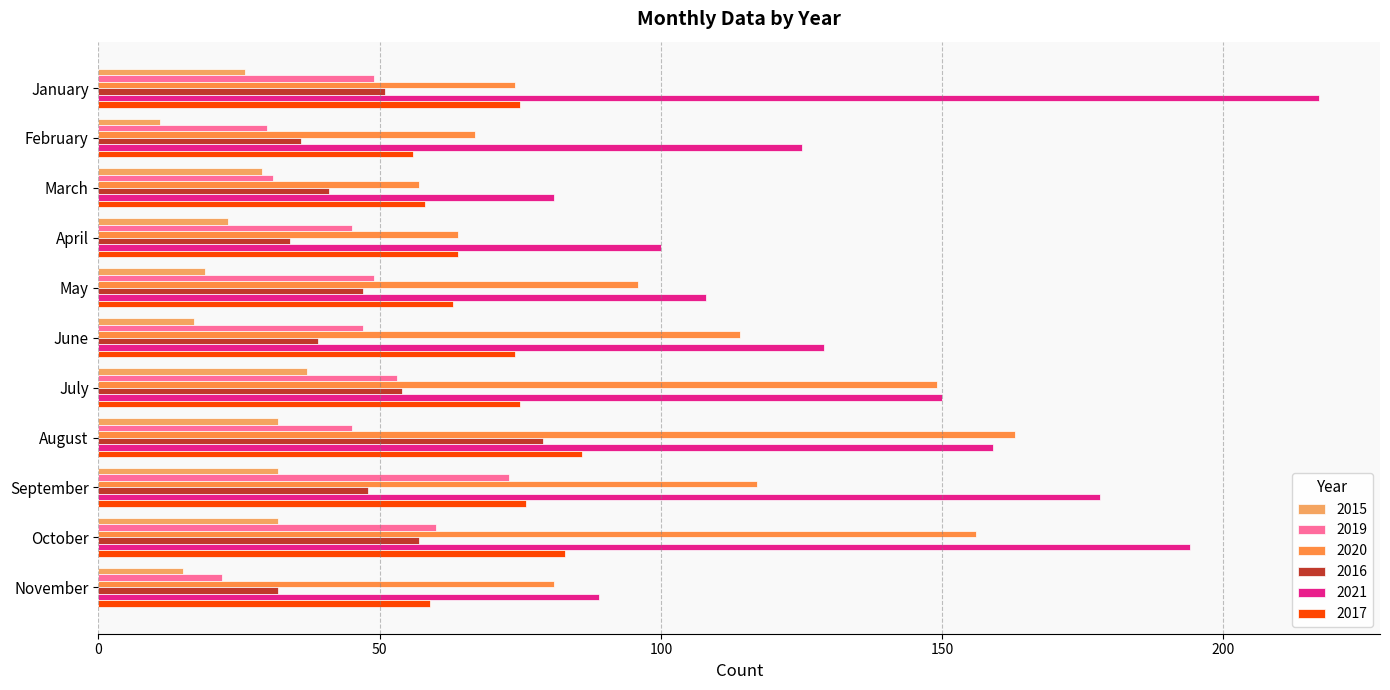

At which category is the sum across all series the highest?

October